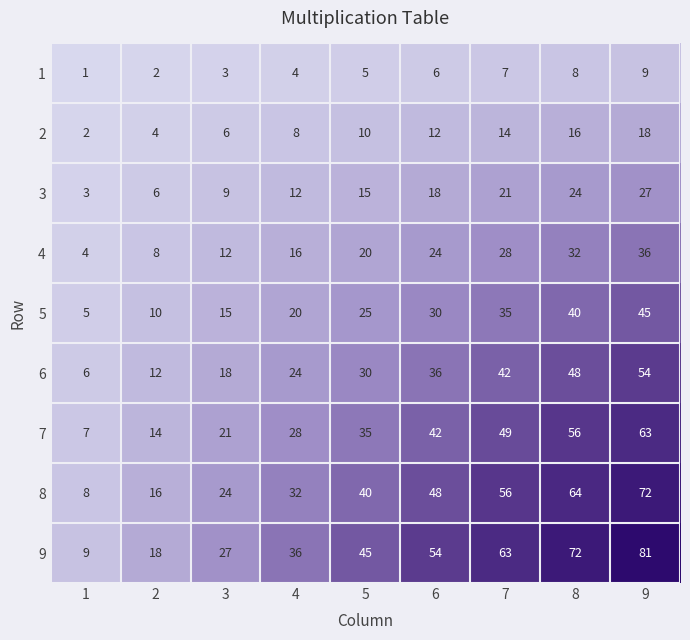

At 9, list the series in order from largest to smallest.

9, 8, 7, 6, 5, 4, 3, 2, 1